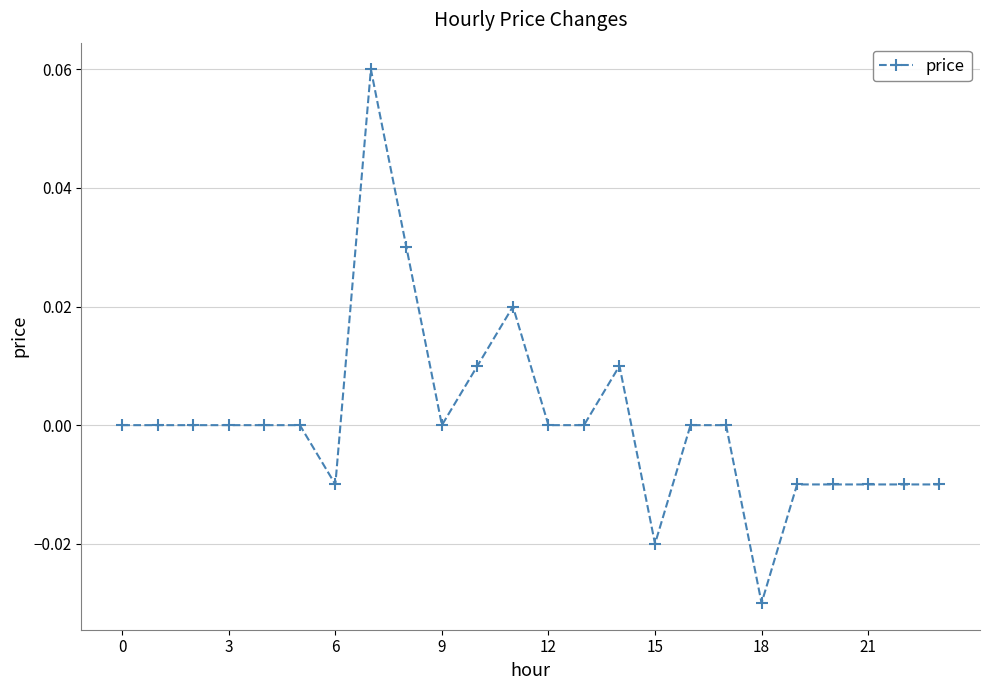

True or false: the data has more than 2 interior local peaks.

True